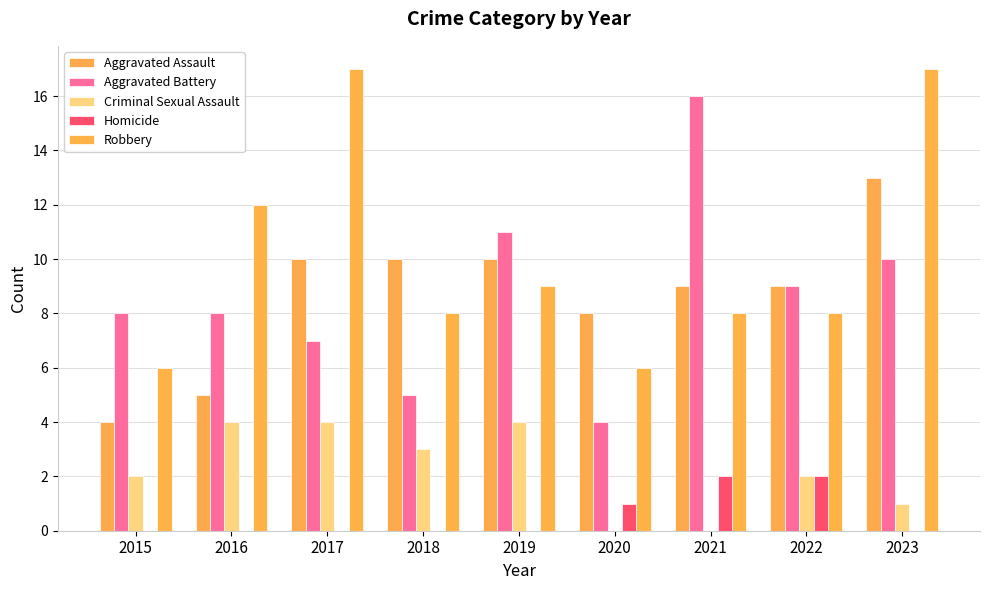

What is the spread (max minus min) of values at 2023?

17